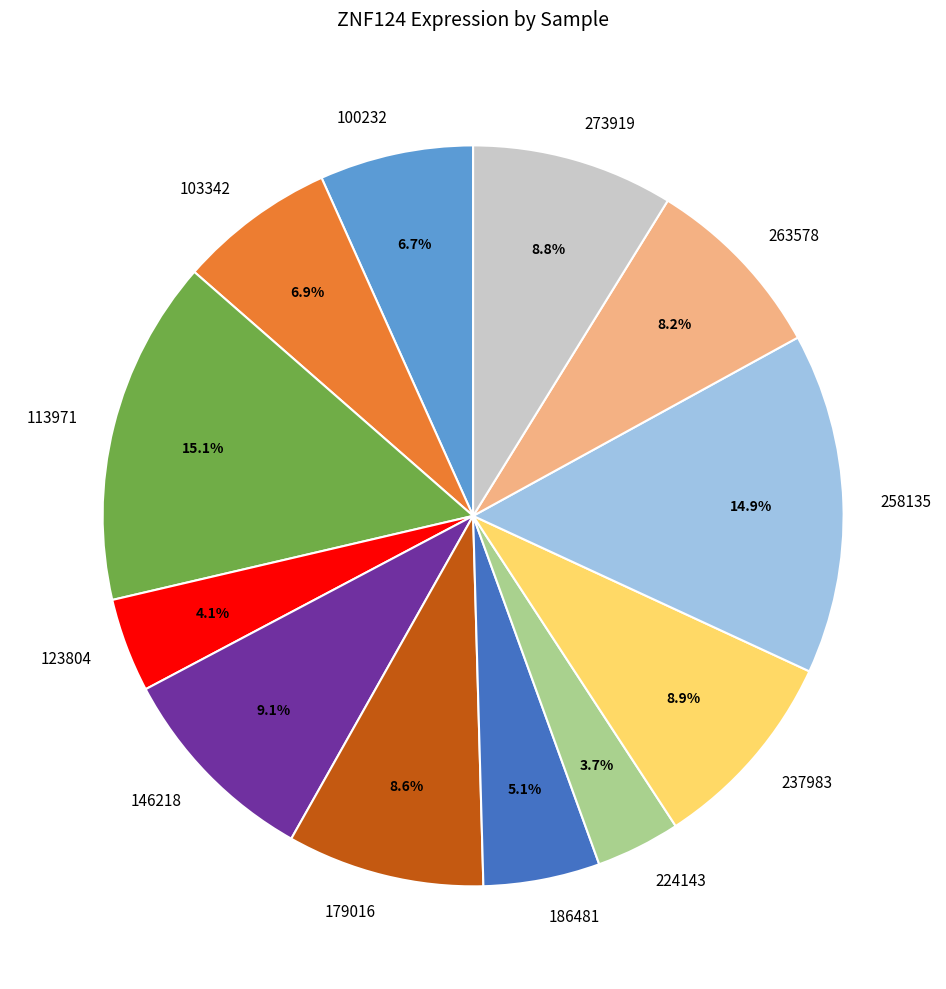

What percentage is NOT represented by 224143?

96.3%